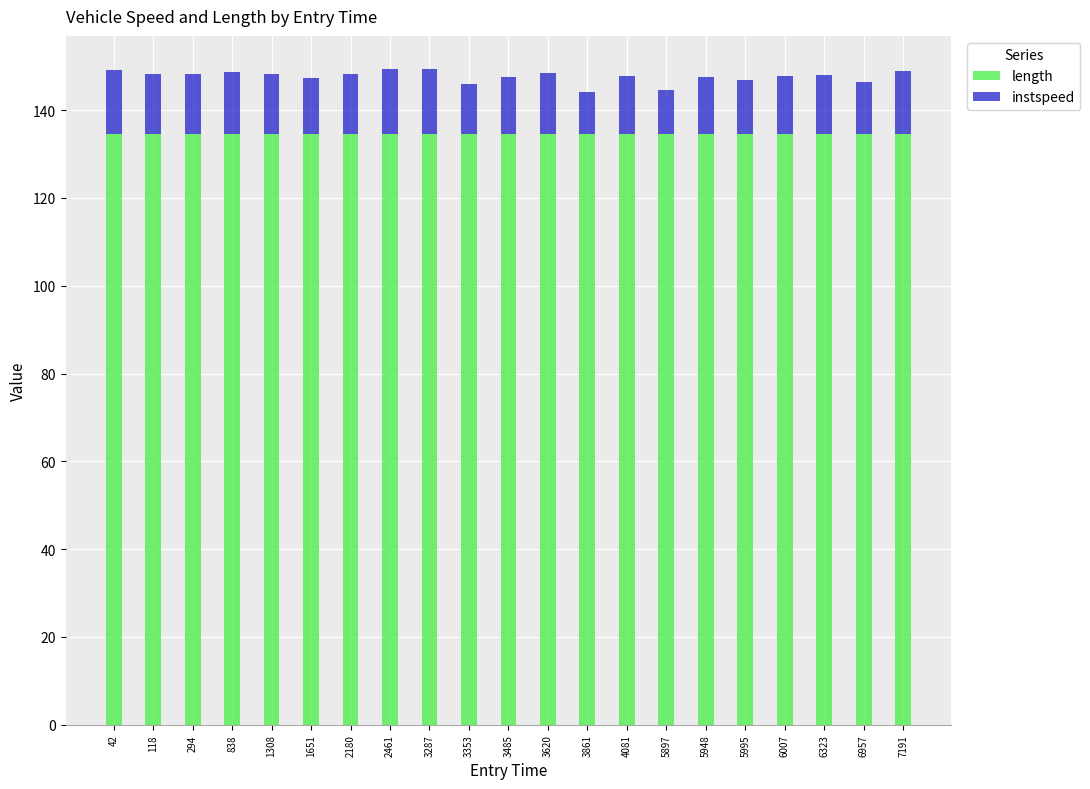

Does the chart contain stacked bars?

Yes